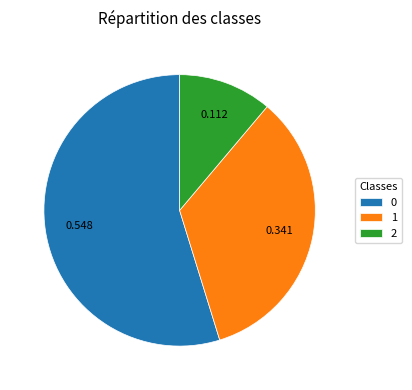

How many slices are in this pie chart?

3